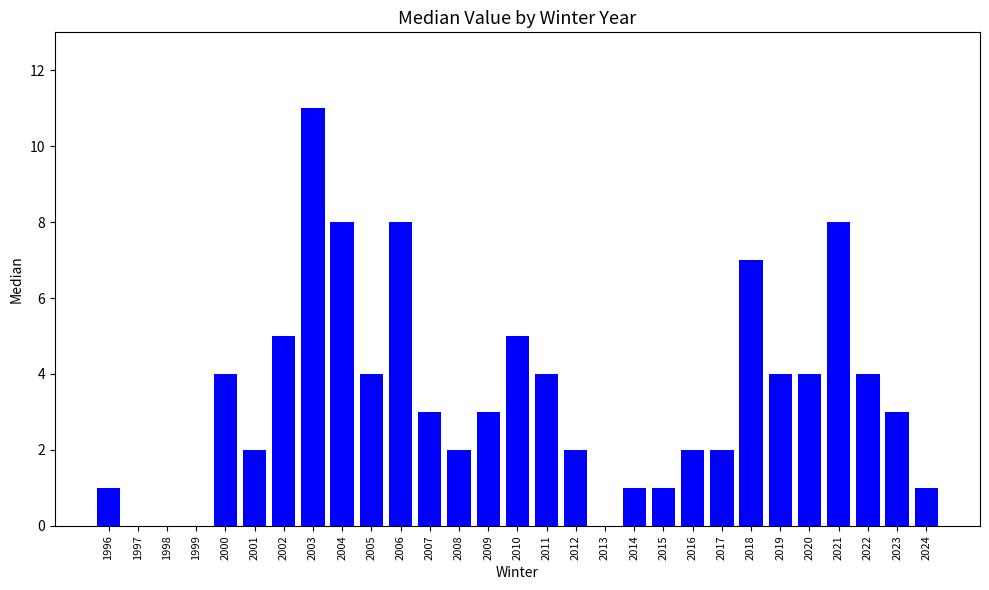

What is the maximum value shown in the chart?

11